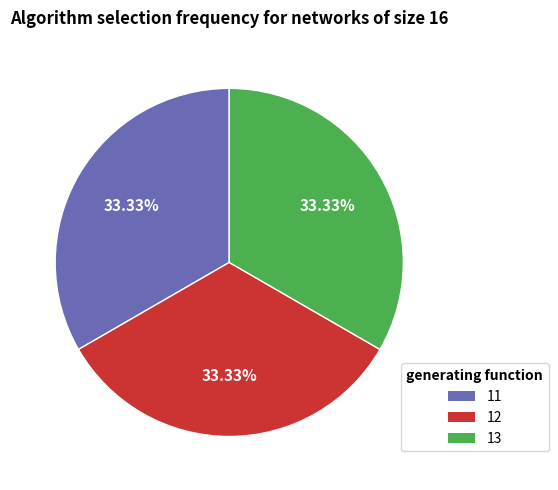

Does 12 account for over 50% of the chart?

No